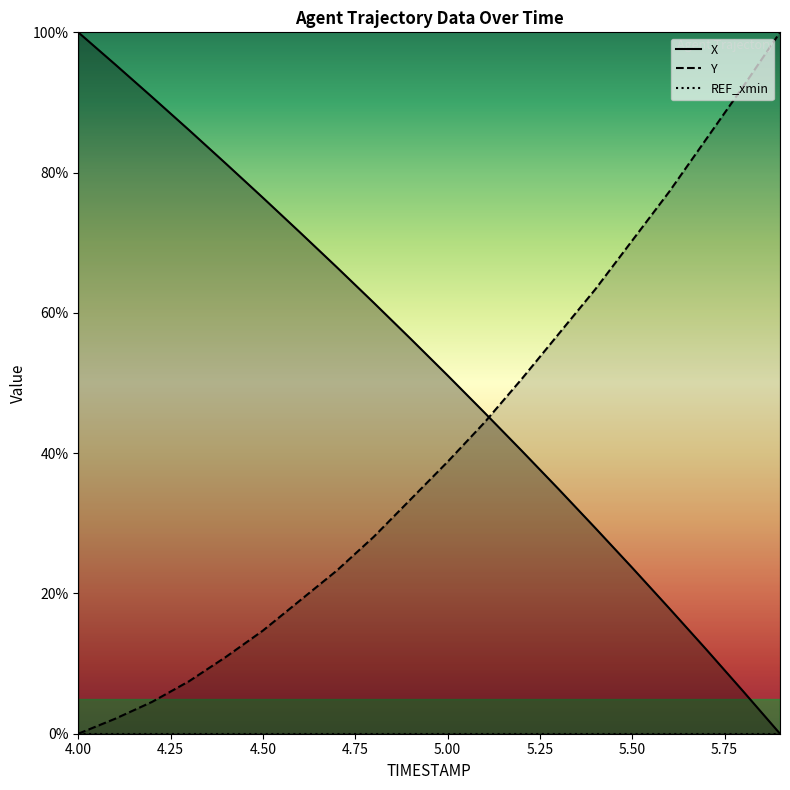

Is this an area chart (filled region under the line)?

No